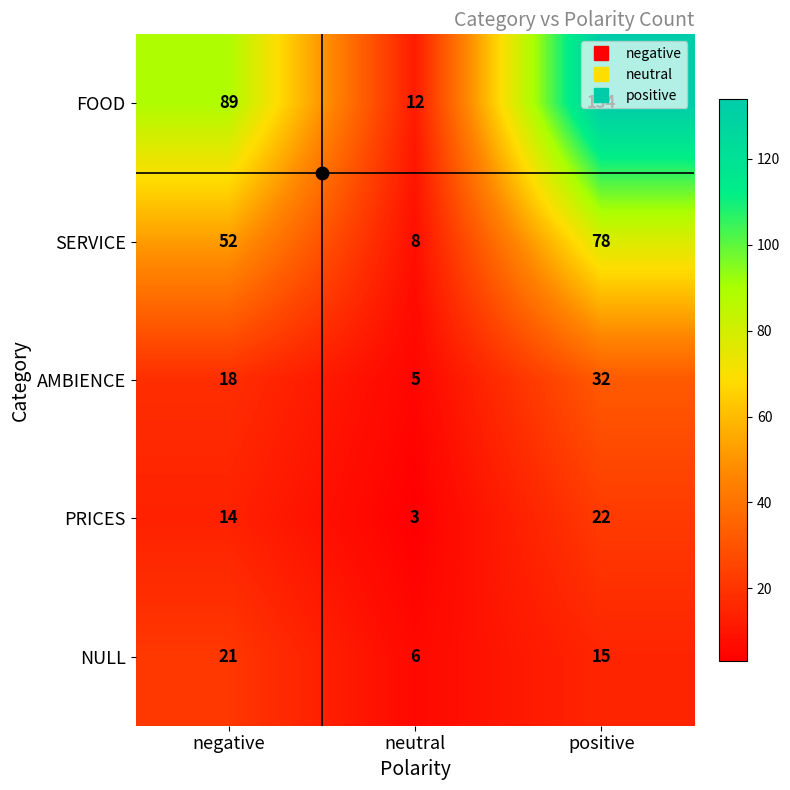

Which series changed the most between negative and neutral?

FOOD